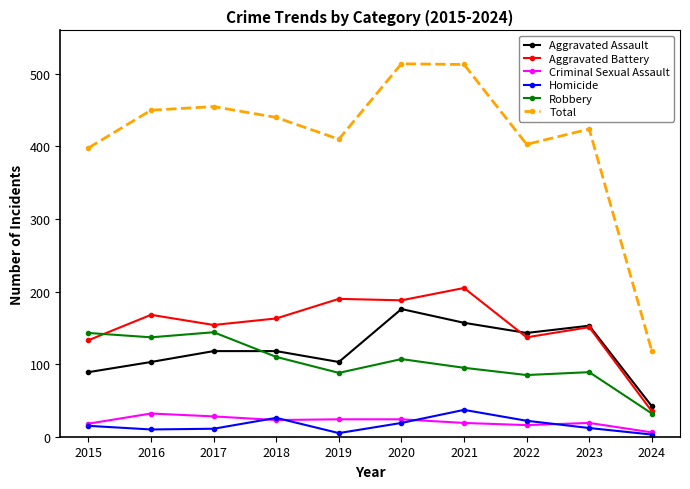

True or false: Total has more than 1 interior local peaks.

True